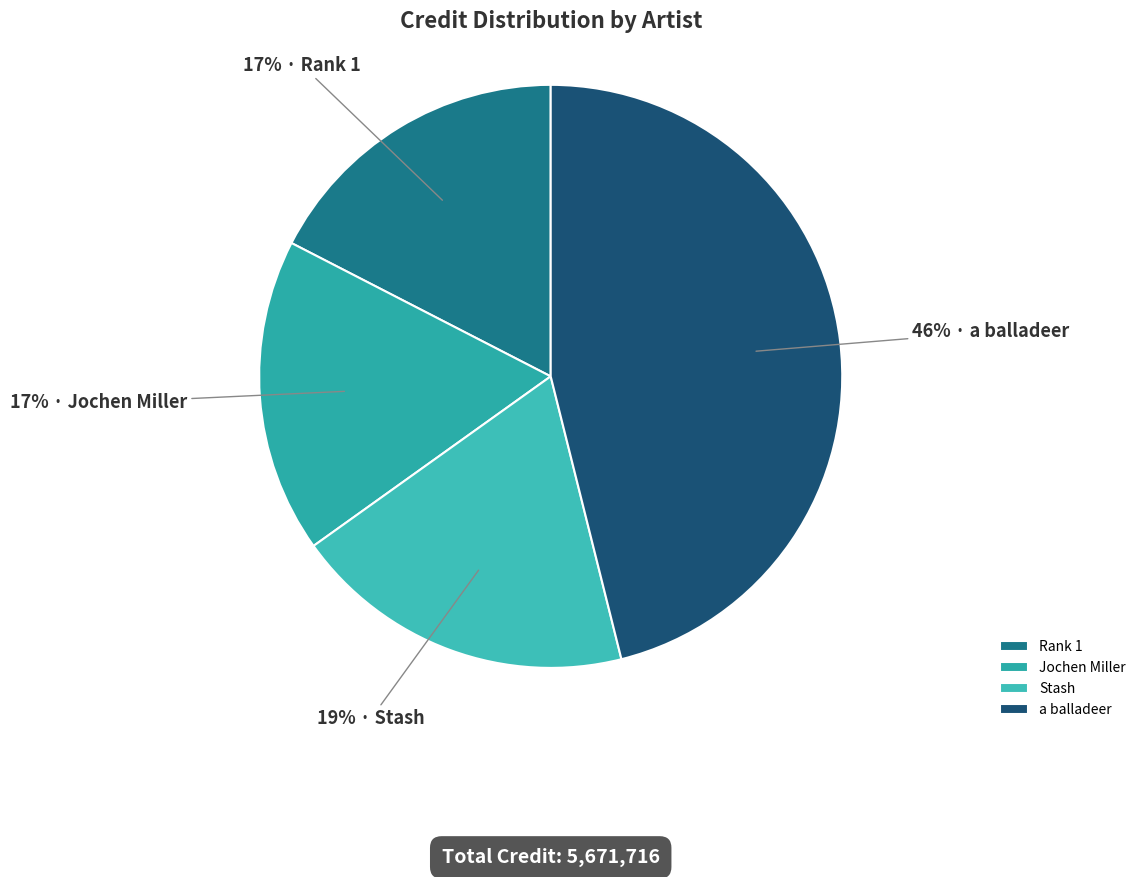

What percentage is NOT represented by Rank 1?

82.6%